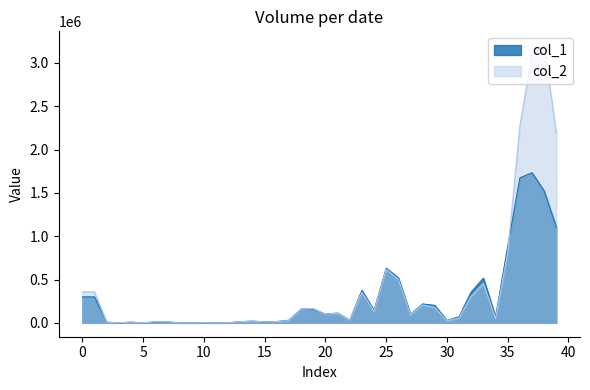

Which series has the largest range (max minus min)?

col_2